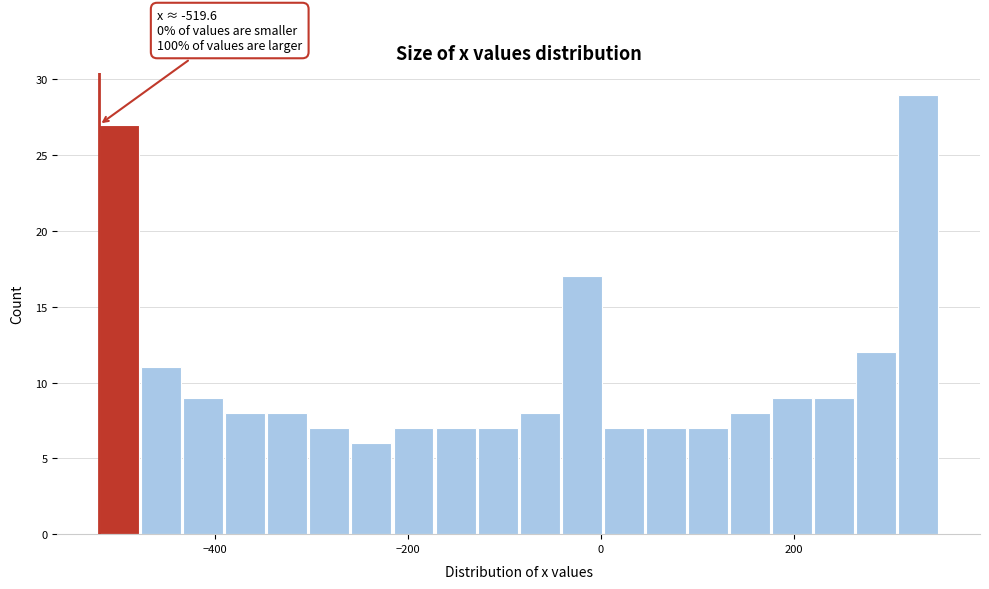

Read against the x-axis, roughly where is the centre of the tallest bar?

320